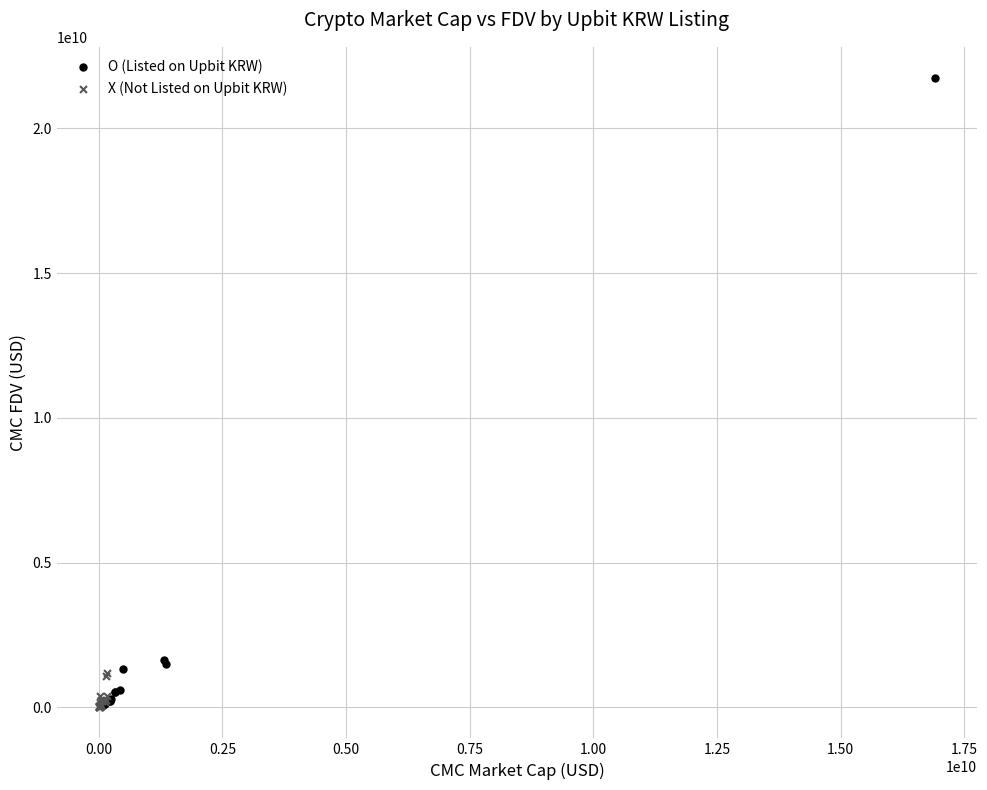

Which series contains the highest Y value?

O (Listed on Upbit KRW)